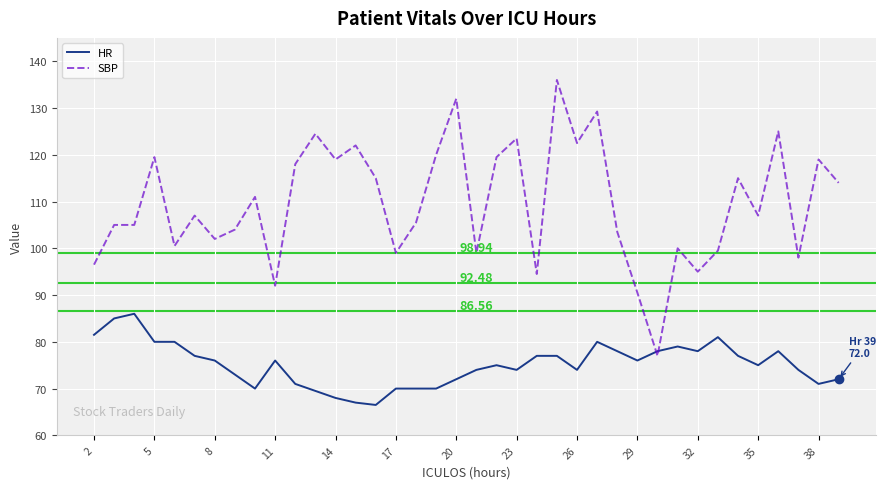

What is the greatest value displayed?

136.0